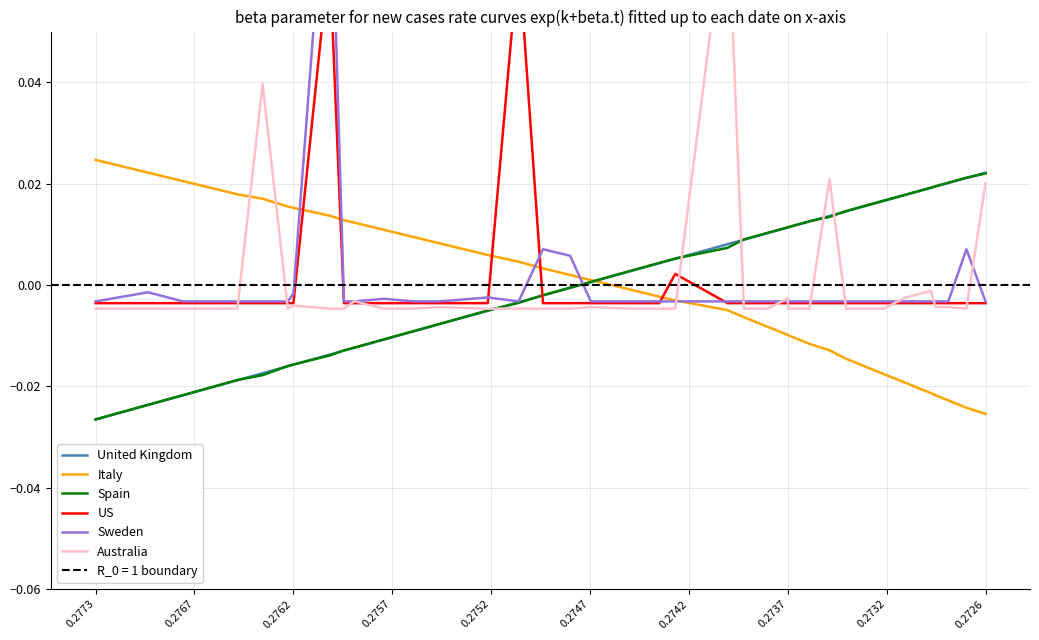

What is the greatest value displayed?

0.1